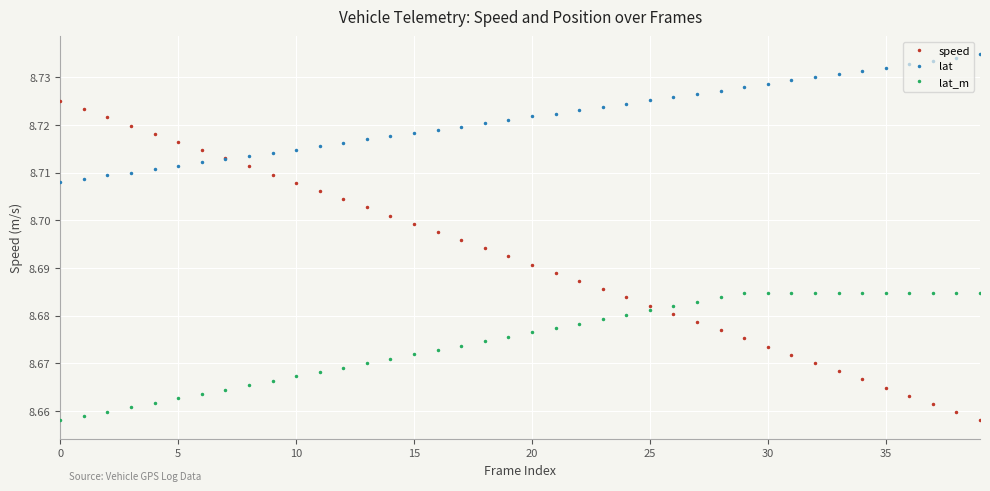

Which series has the widest spread of values?

speed